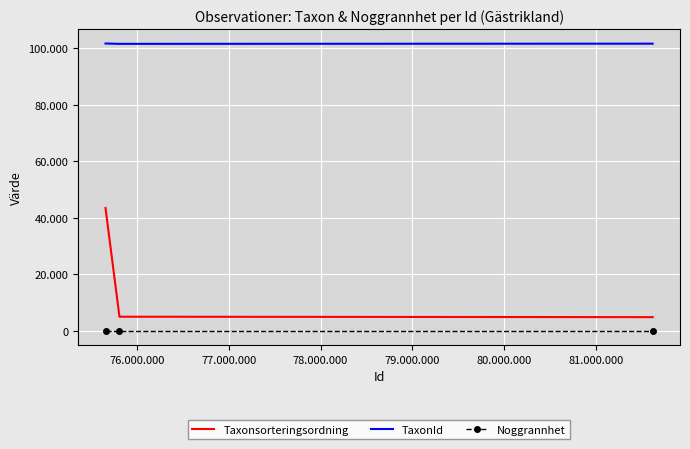

What are all the series names shown in the legend?

Taxonsorteringsordning, TaxonId, Noggrannhet